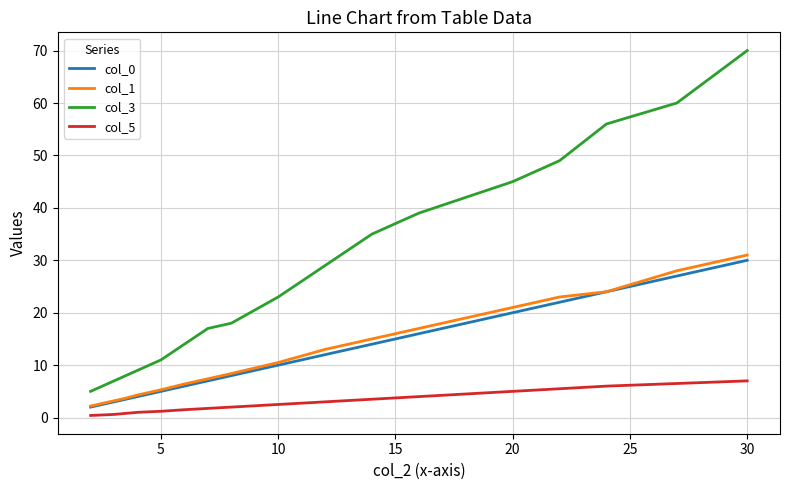

What is the maximum value shown in the chart?

70.0